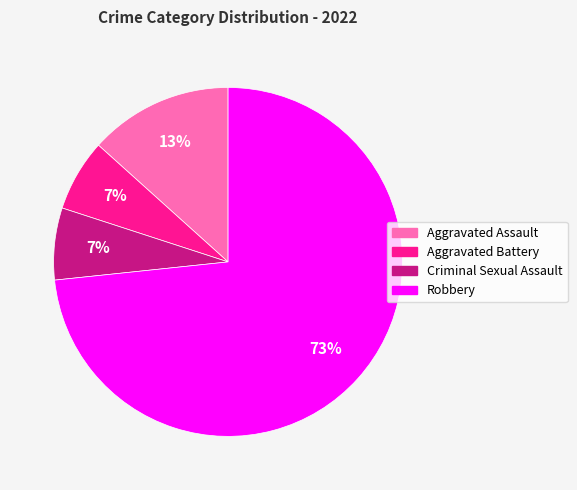

How many slices are in this pie chart?

4